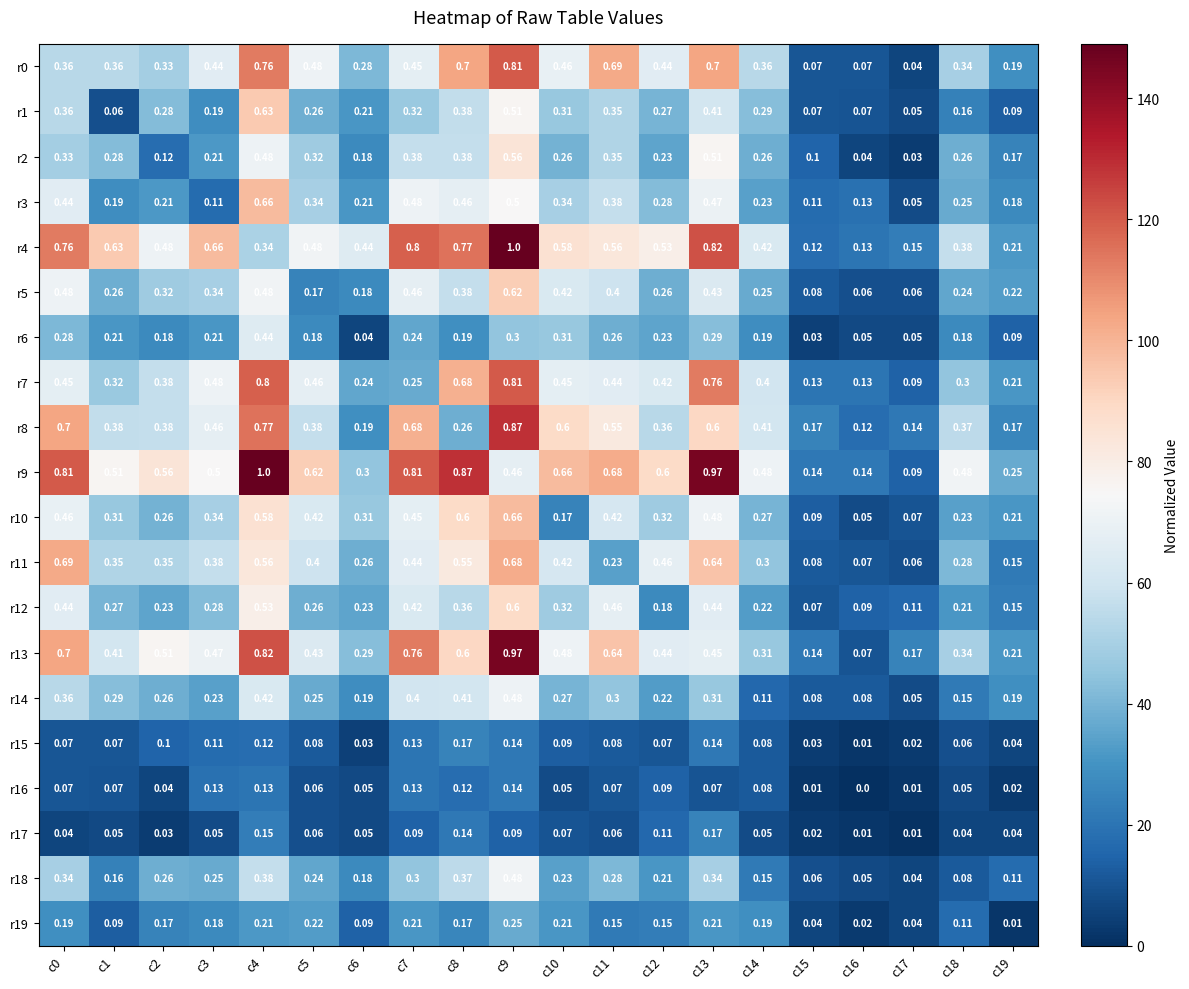

Is the value of r15 at c12 greater than the value of r3 at c15?

No